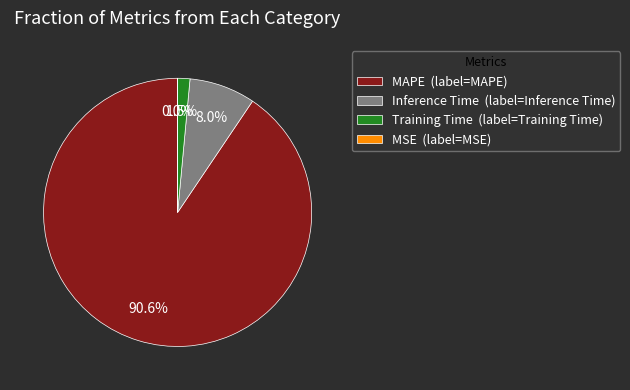

Is there a majority slice in this chart?

Yes